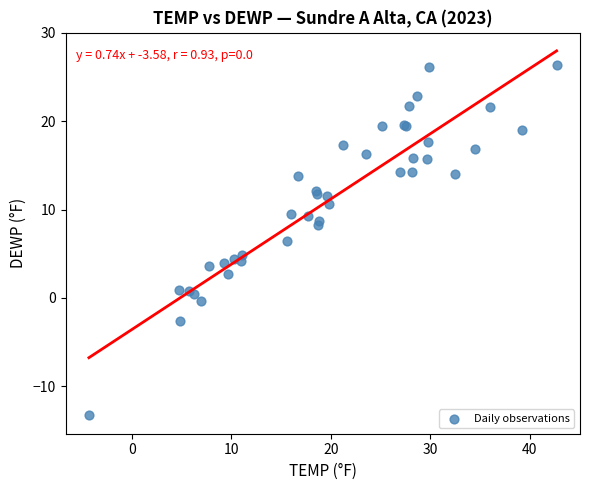

What Y value in the scatter plot is closest to 6?

6.5